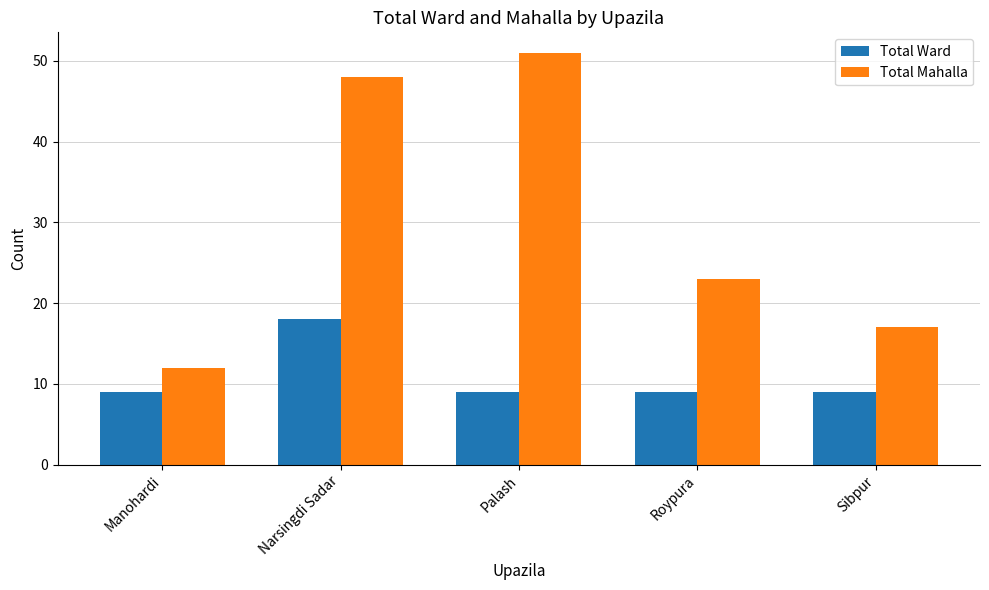

Count the number of data series in this chart.

2